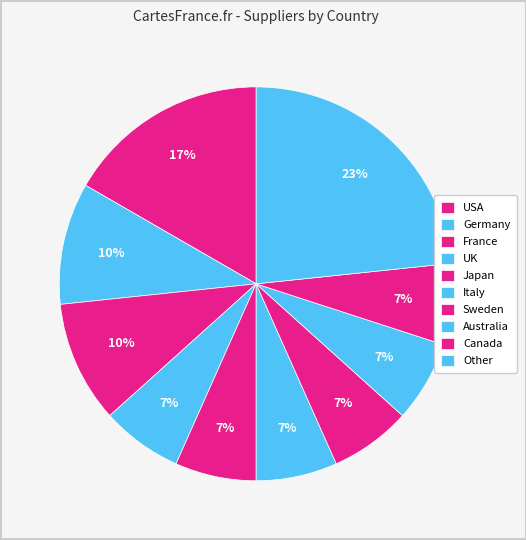

Is it true that Other is 1% of the pie?

False